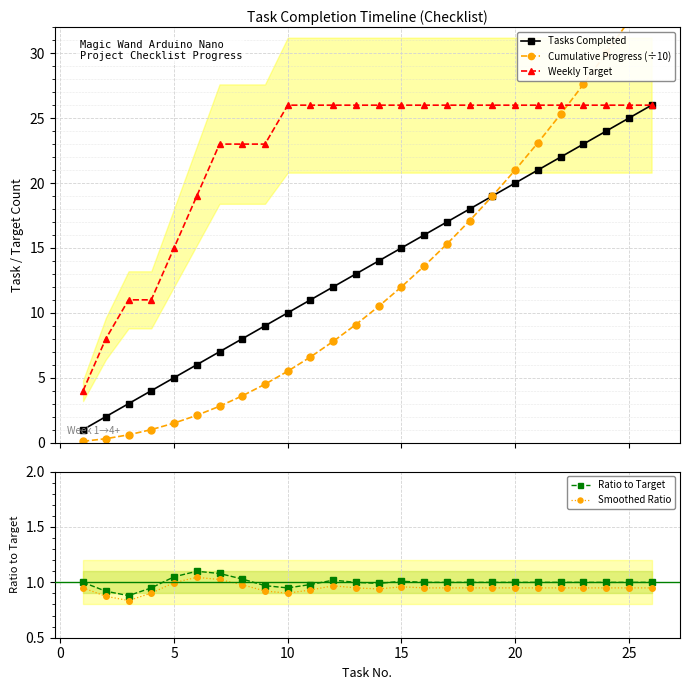

What is the maximum value for Tasks Completed?

26